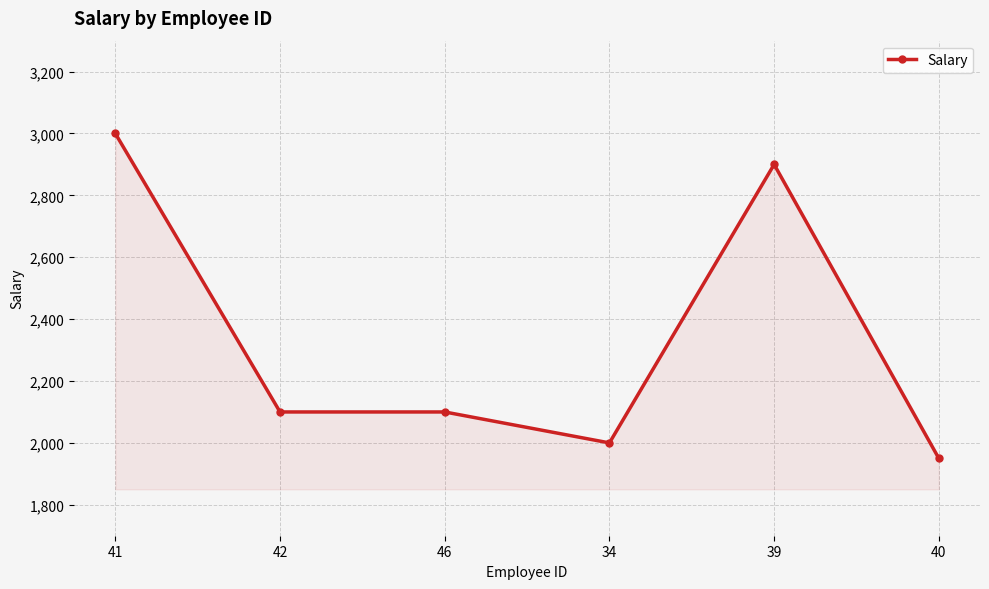

At which label does the data first exceed 2100?

41